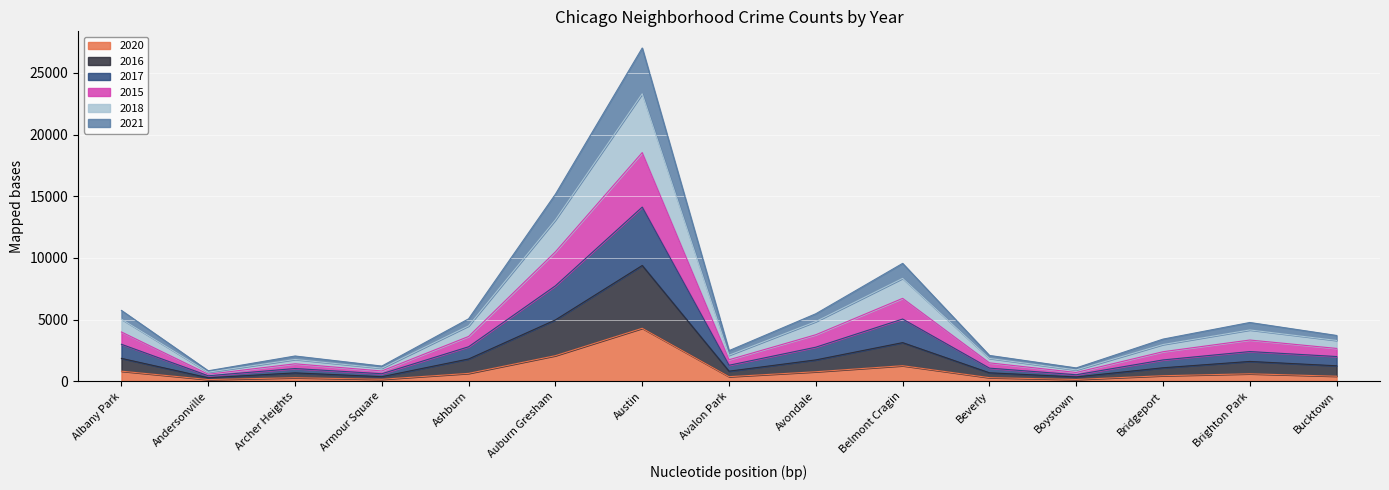

True or false: 2021 and 2018 cross at least once.

False